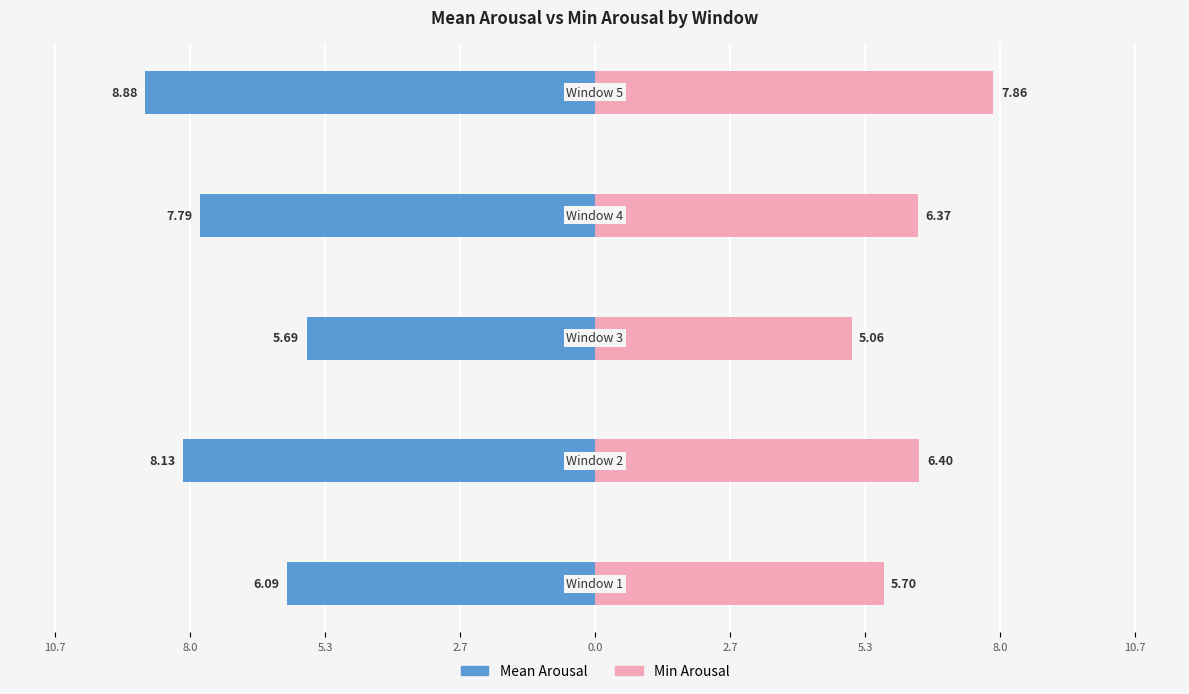

What value does the Min Arousal series have at 5.3?

5.1